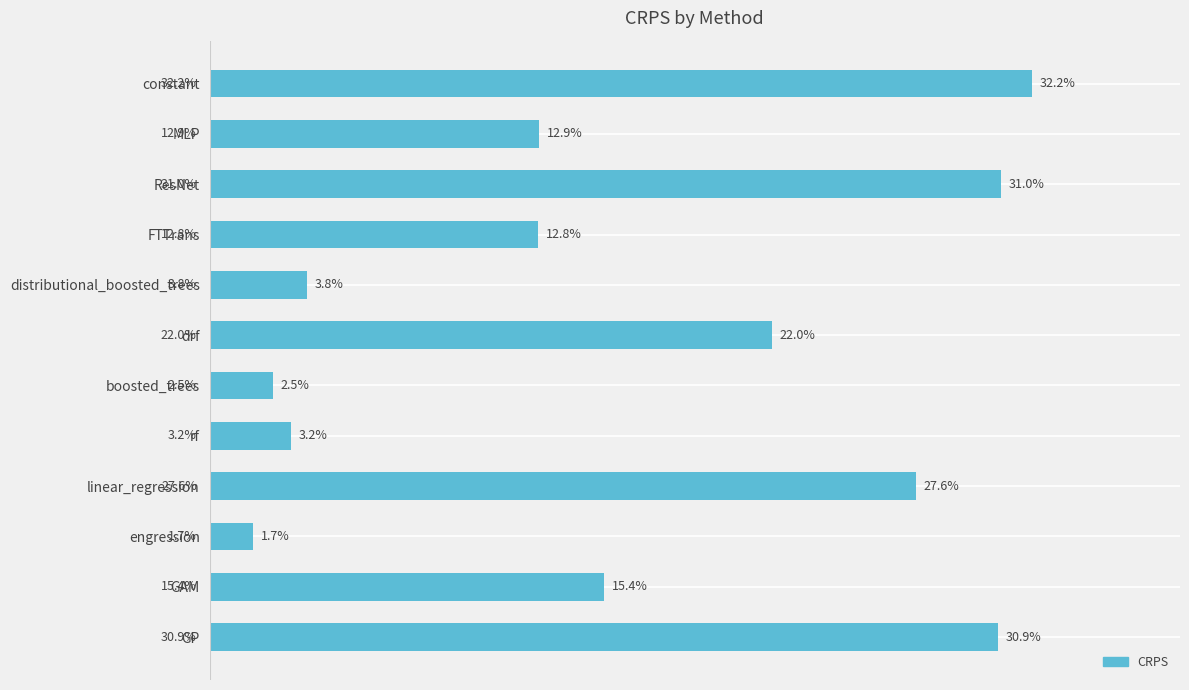

Rank the categories by value from lowest to highest.

engression, boosted_trees, rf, distributional_boosted_trees, FTTrans, MLP, GAM, drf, linear_regression, GP, ResNet, constant